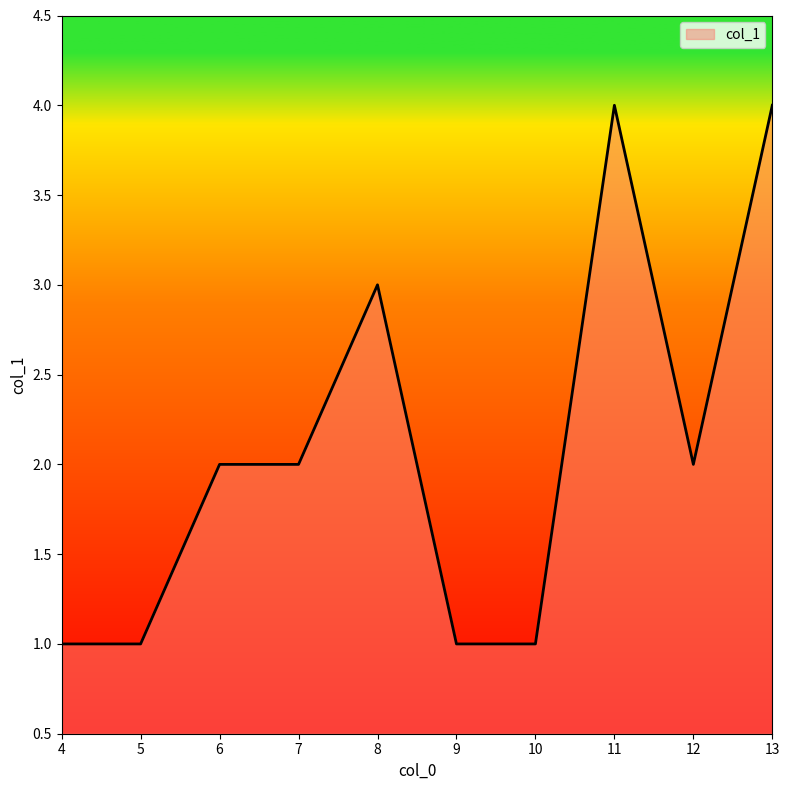

Between 8 and 5, which is larger?

8